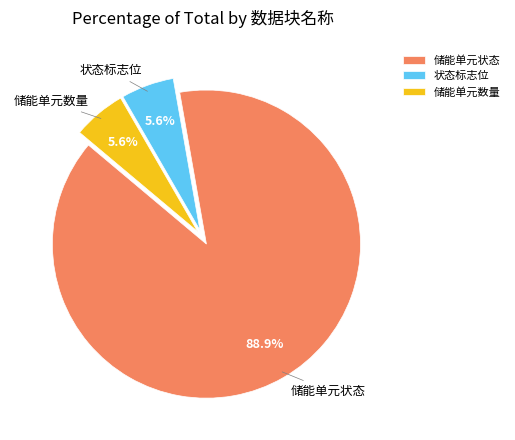

To the nearest percent, what is the combined percentage of 状态标志位 and 储能单元数量?

11%